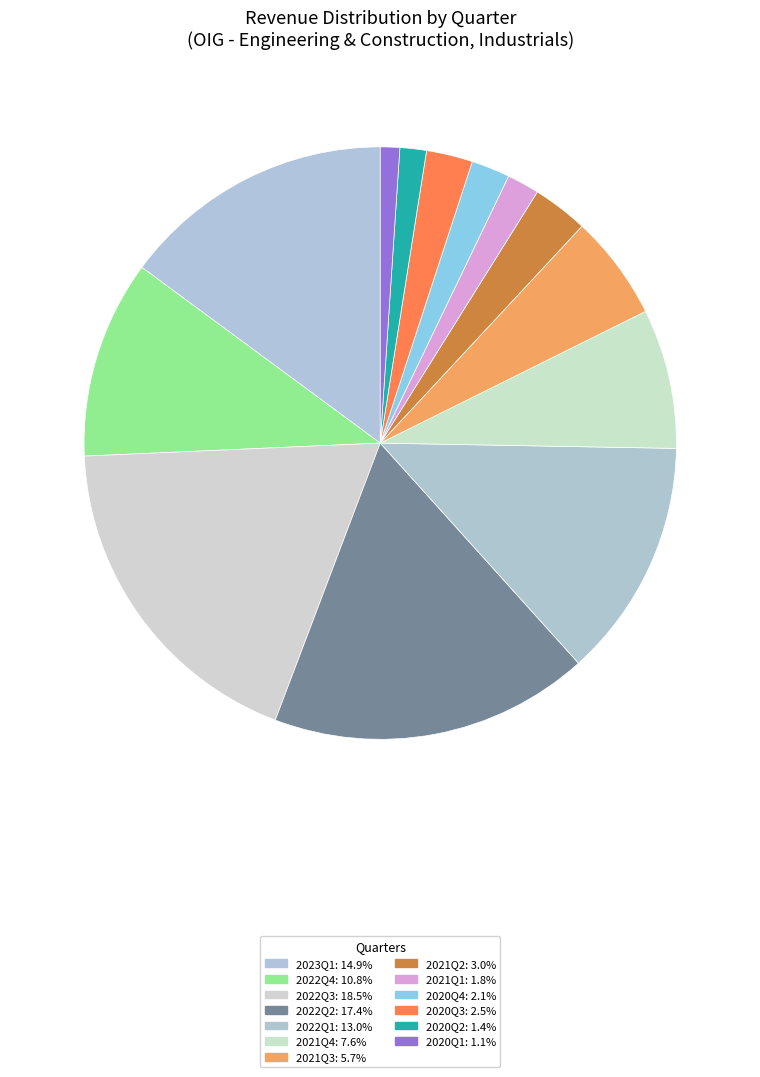

To the nearest percent, what is the difference between the largest and smallest slice percentages?

17%